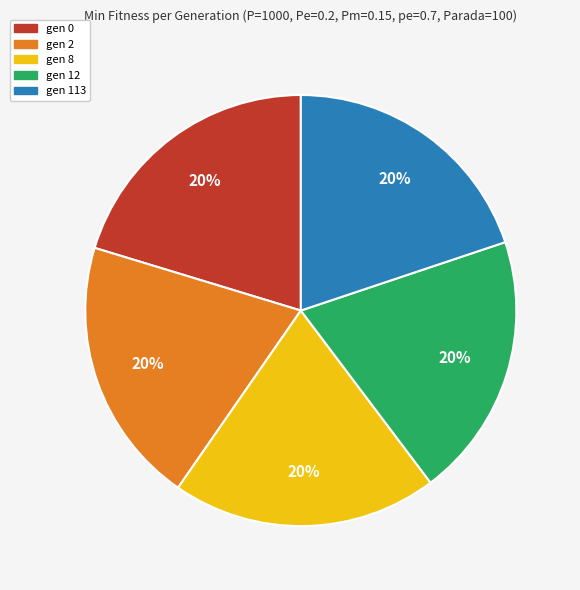

Is the sum of gen 2 and gen 113 greater than half?

No